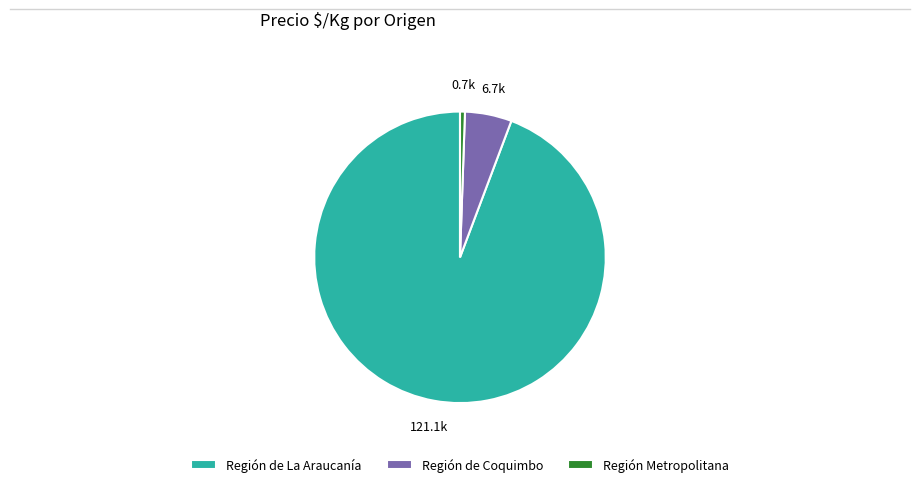

Does Región de Coquimbo account for over 50% of the chart?

No